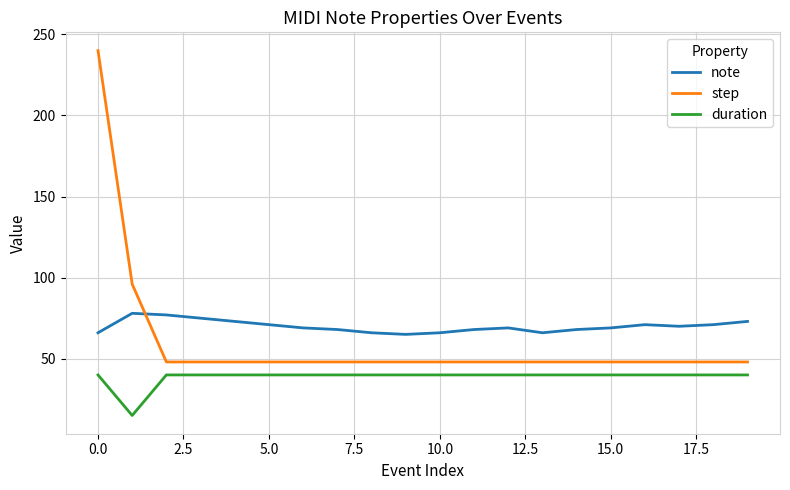

After their last crossing, which series has the higher values: step or note?

note